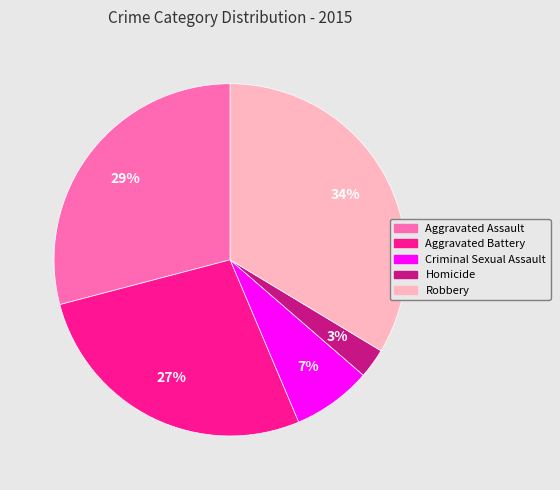

How many slices are in this pie chart?

5